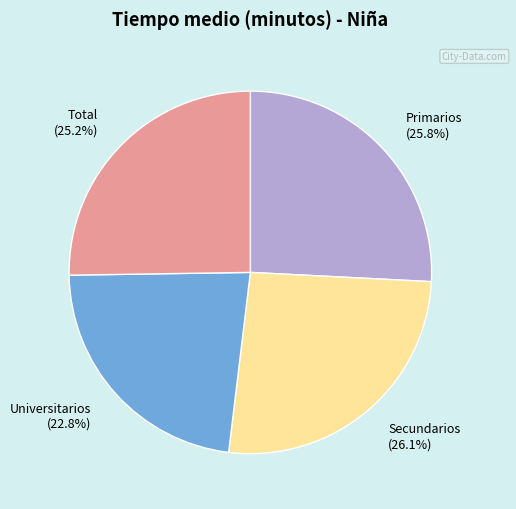

Is Secundarios the majority of the pie?

No